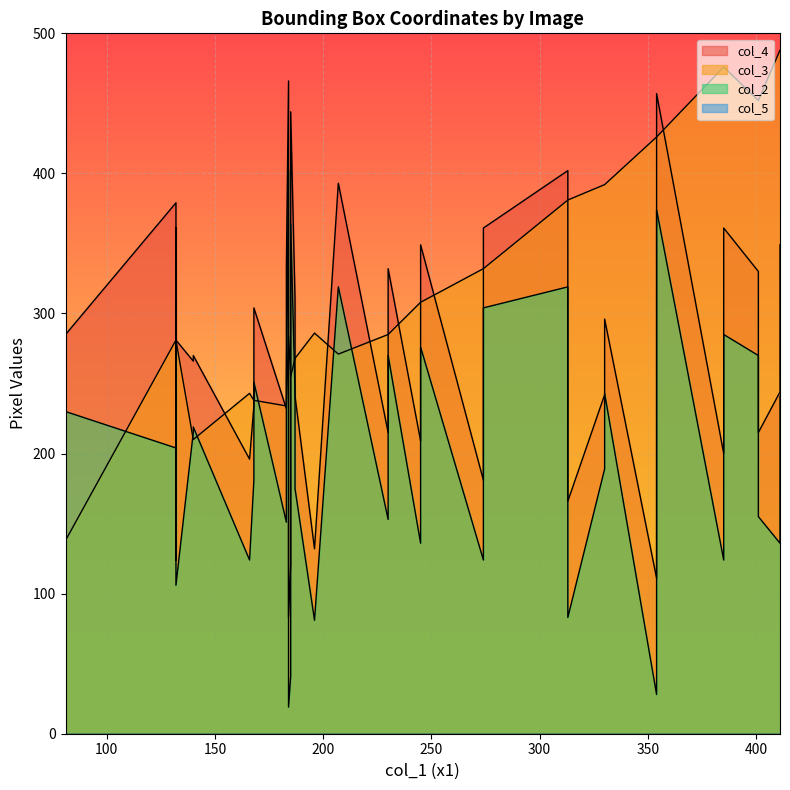

At which label does col_3 first exceed 284?

9